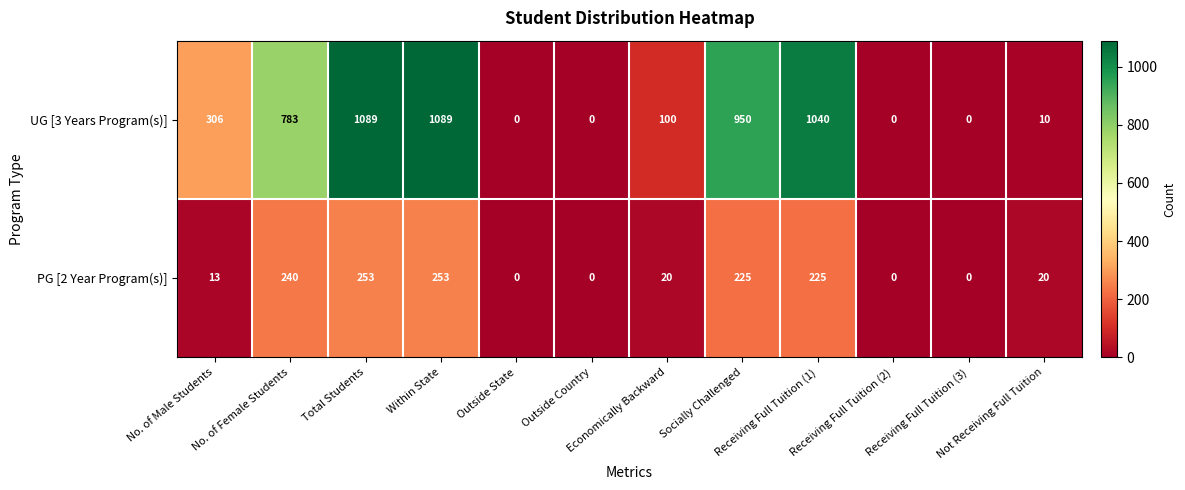

What is the maximum value shown in the chart?

1089